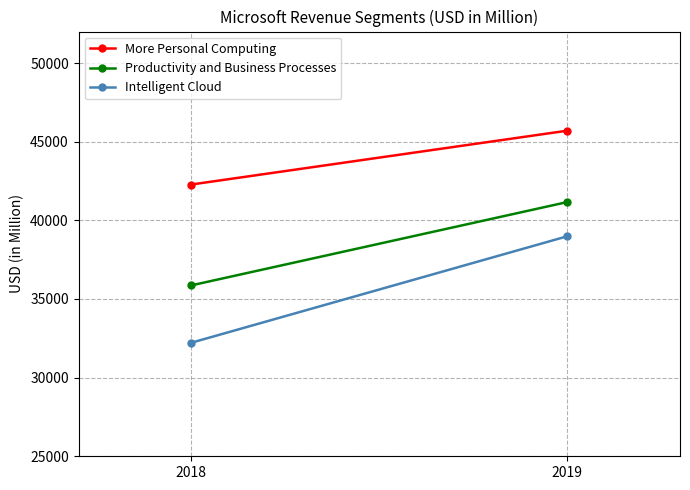

Is this an area chart (filled region under the line)?

No